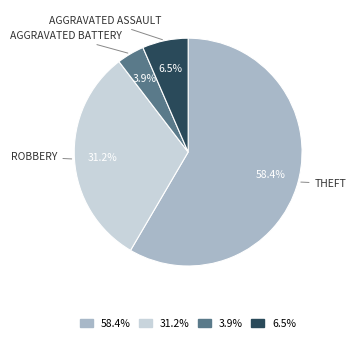

Does any single category account for the majority?

Yes